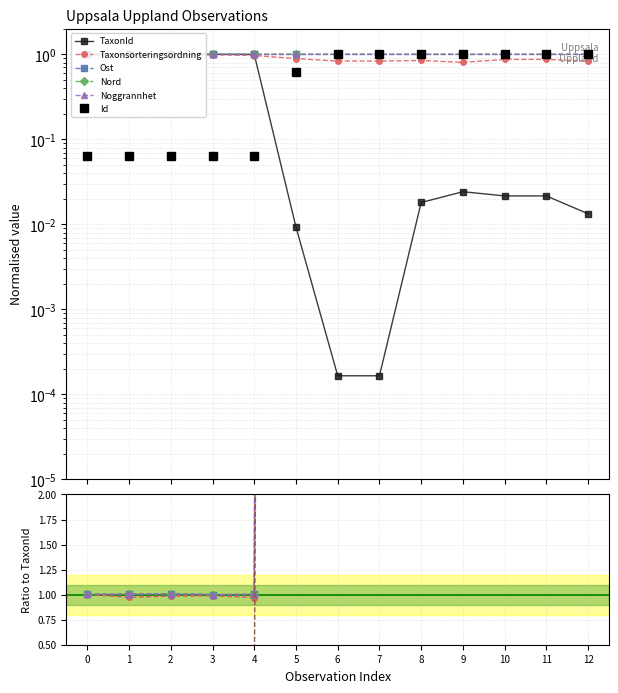

True or false: TaxonId has more than 0 interior local peaks.

True